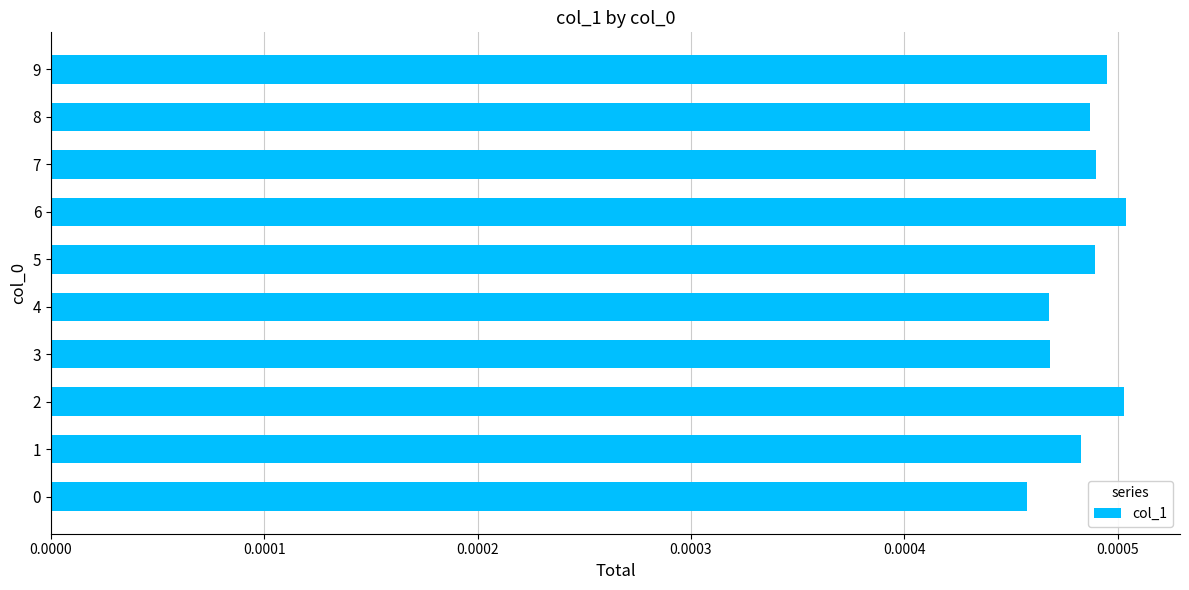

Between 6 and 4, which is larger?

6